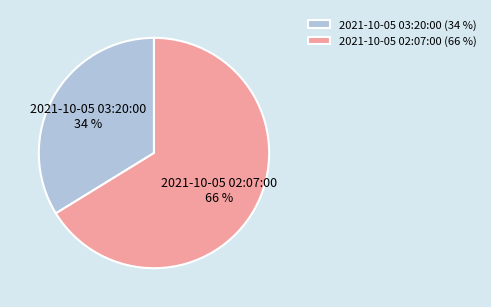

How many slices are in this pie chart?

2